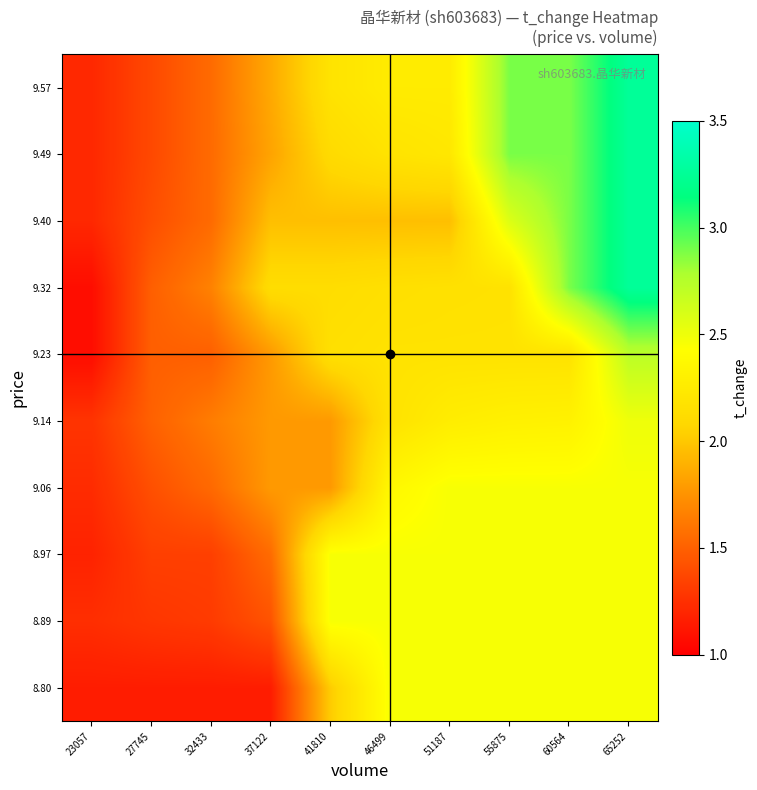

Which has a higher value, 46499 or 41810?

46499